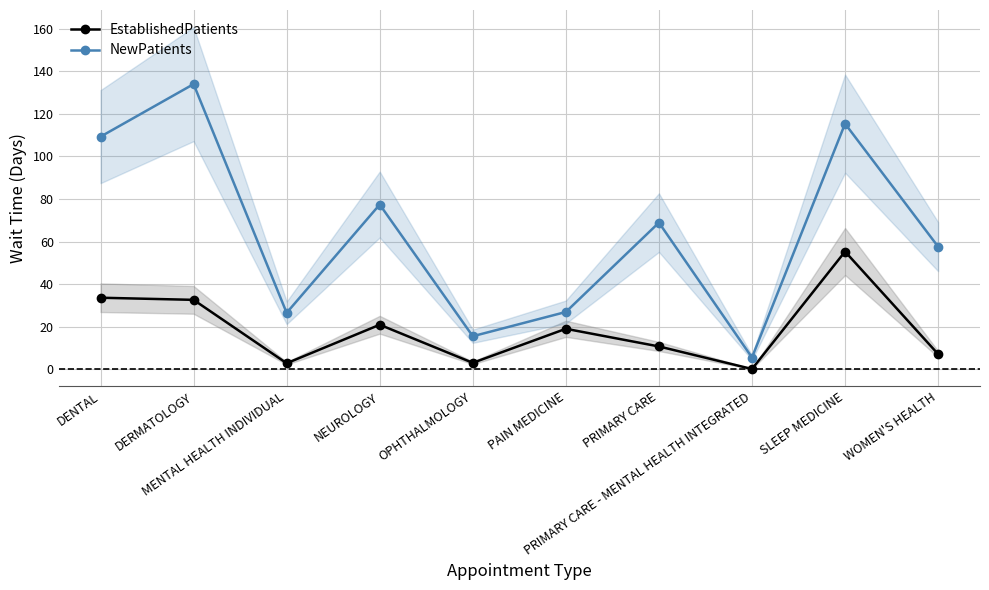

How many values in the NewPatients series are below 68?

5